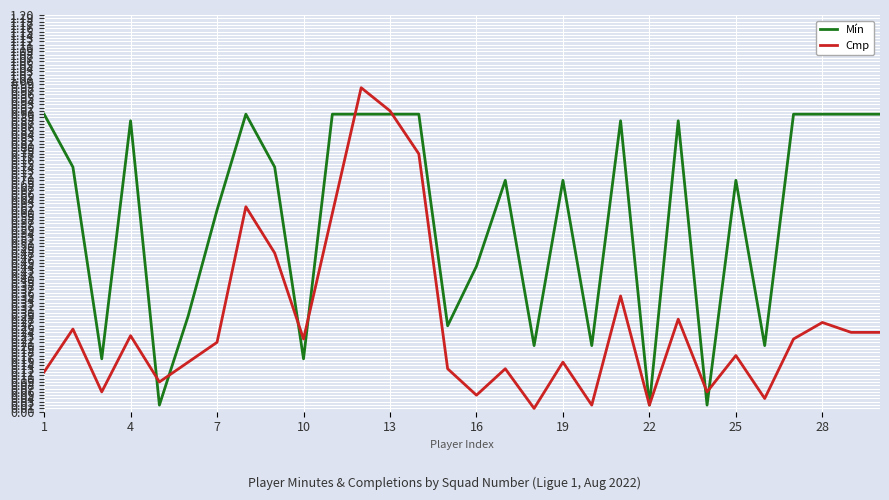

Which series has the largest range (max minus min)?

Cmp